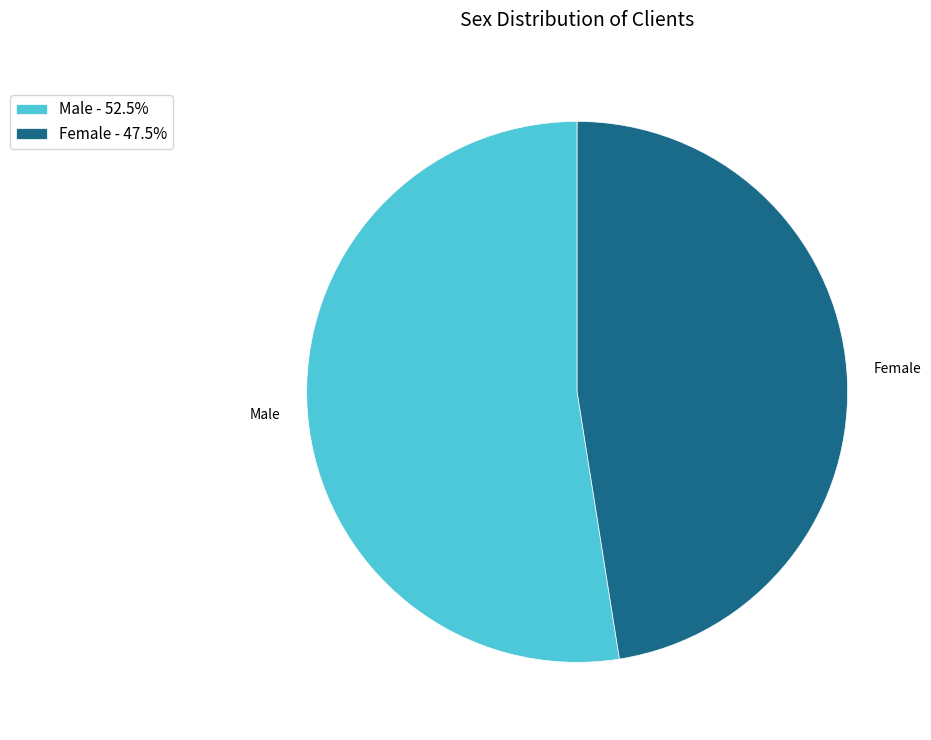

How many segments does this pie chart have?

2